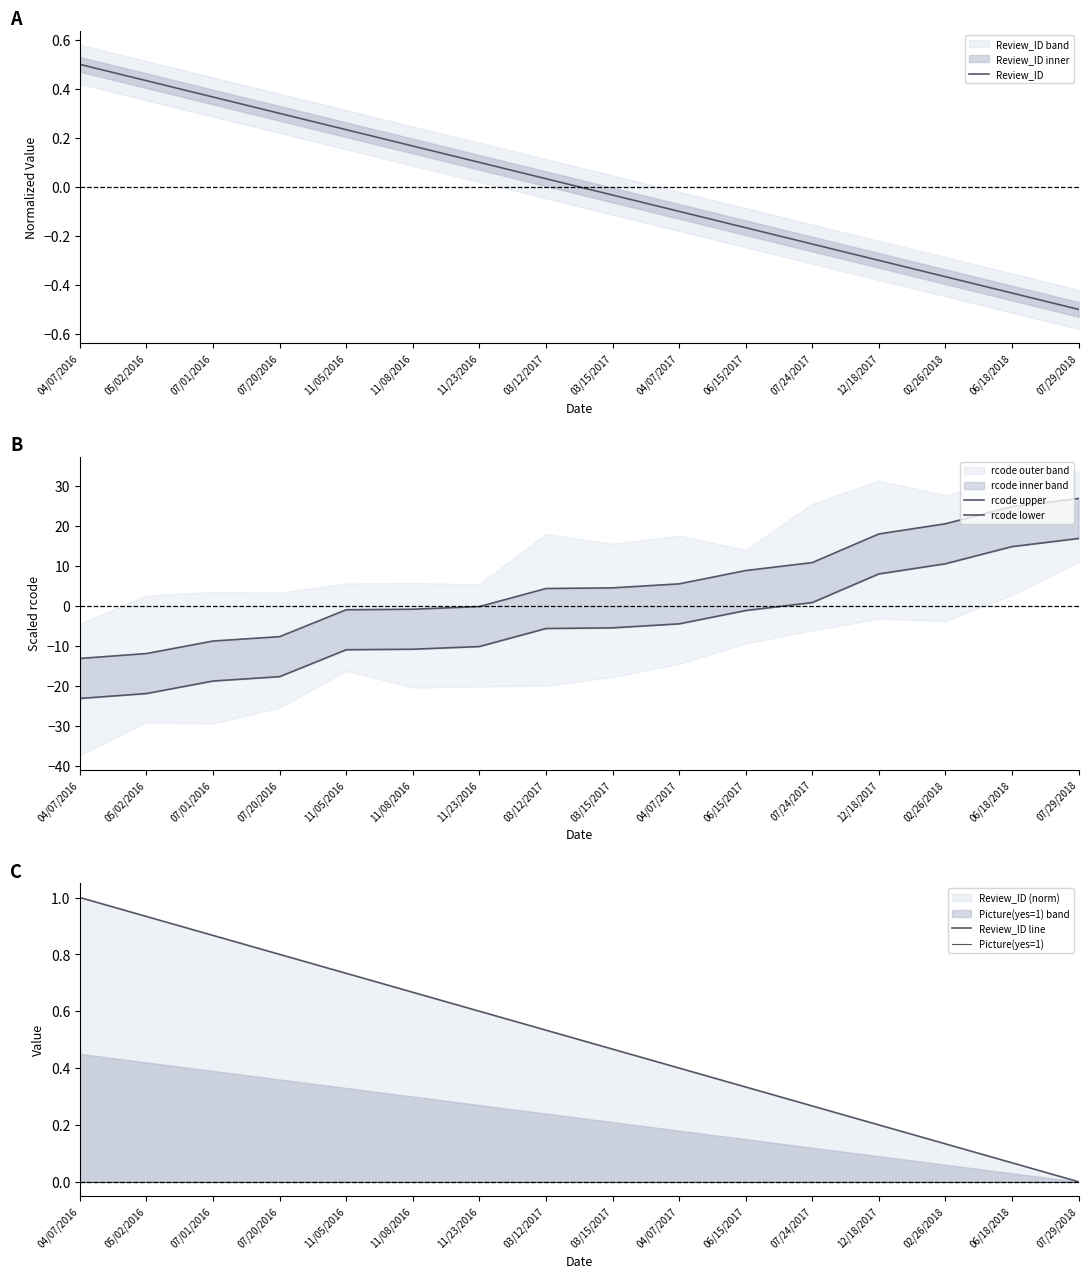

How many values in the Review_ID series exceed 0?

8